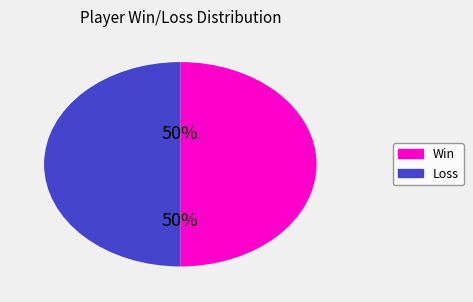

To the nearest percent, what is the average slice percentage?

50%